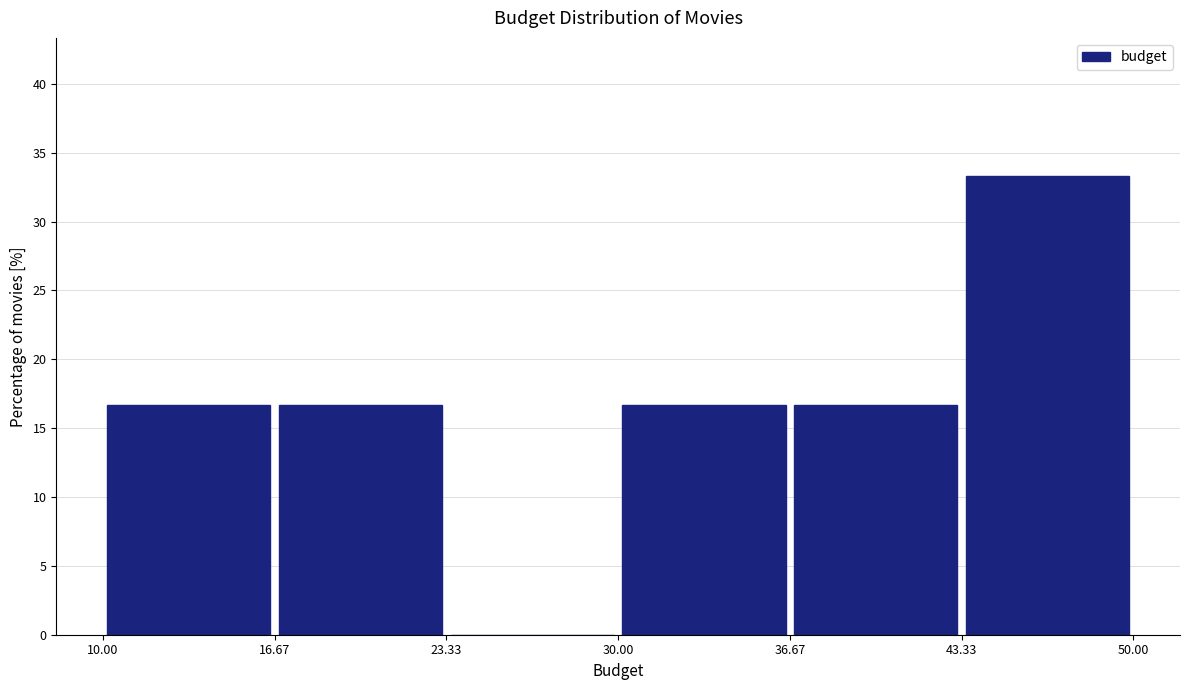

Reading left to right, list every bar in this chart as the range it spans on the x-axis followed by its height. The values are not printed on the chart, so give them approximately, as read against the axis.

10.00 to 16.67: 16.5
16.67 to 23.33: 16.5
23.33 to 30.00: 0
30.00 to 36.67: 16.5
36.67 to 43.33: 16.5
43.33 to 50.00: 33.5